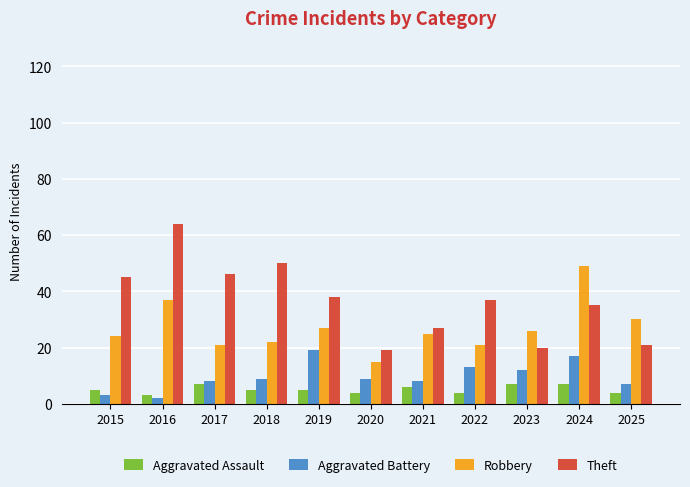

True or false: Theft has a value of 62 at 2015.

False